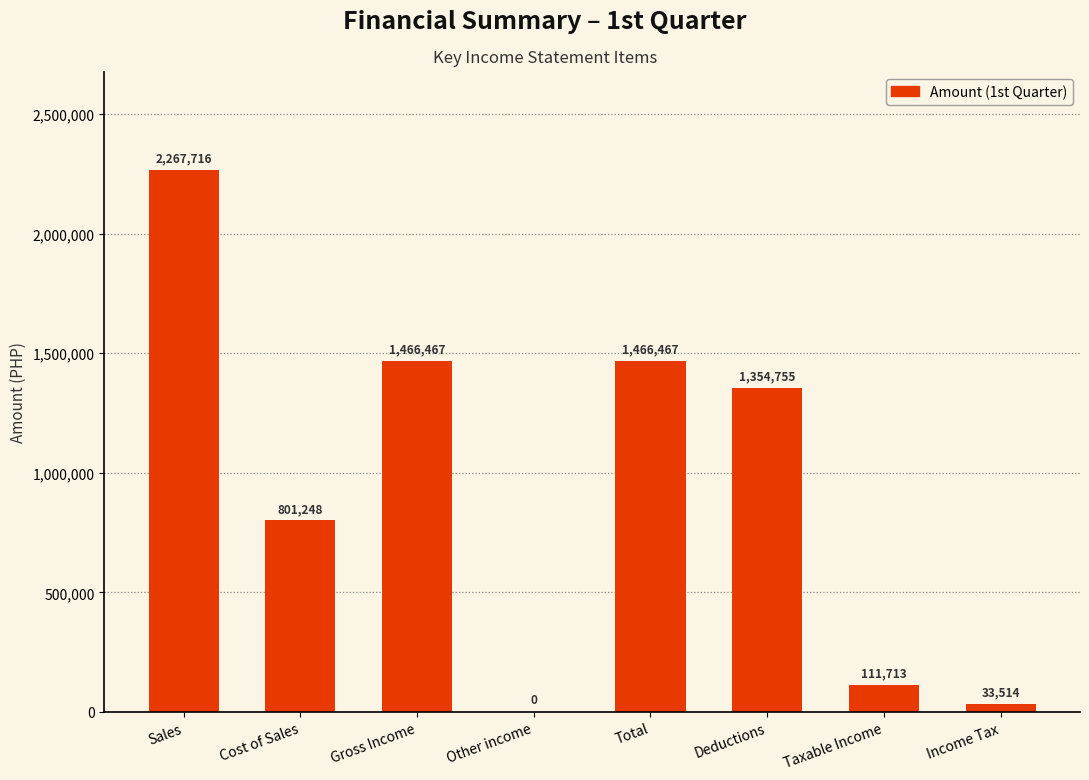

At which label is the value closest to 1133857?

Deductions